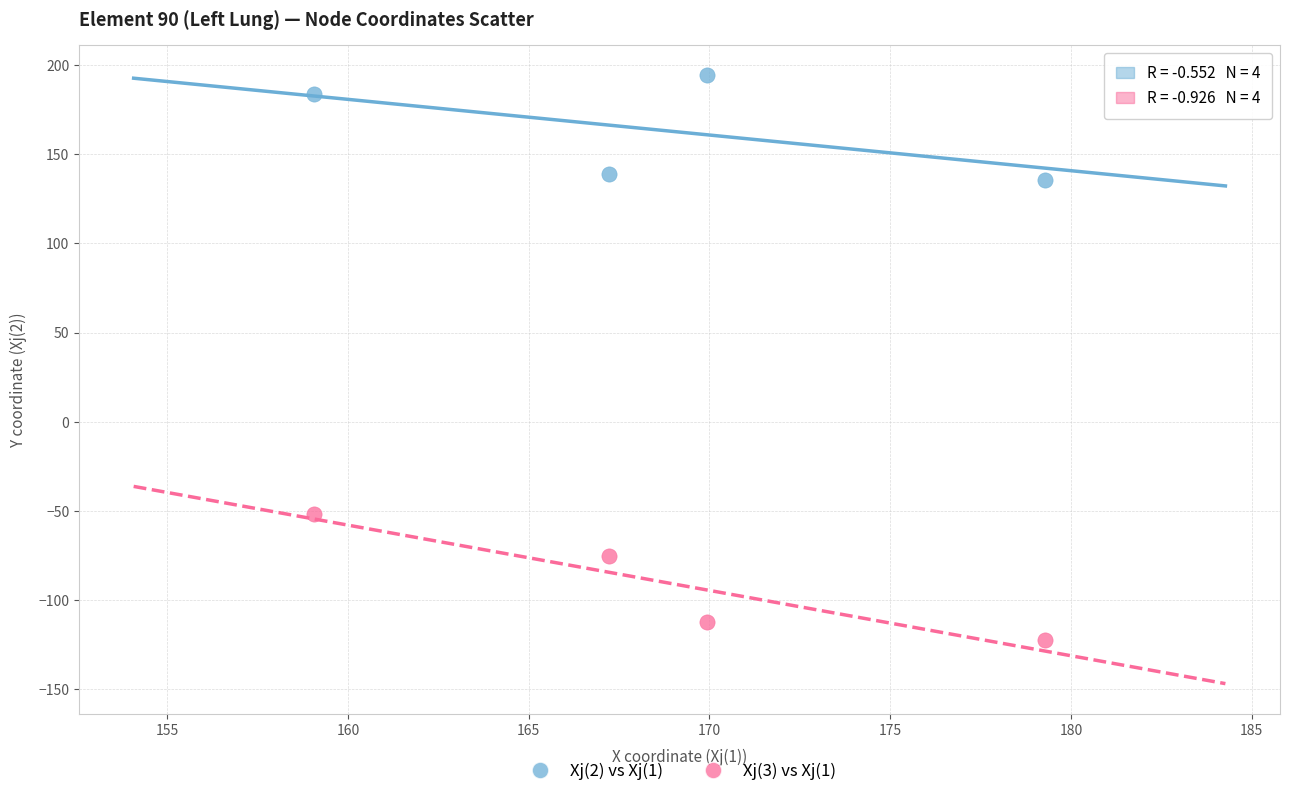

Across all data points, what is the range of Y values (max minus min)?

316.5